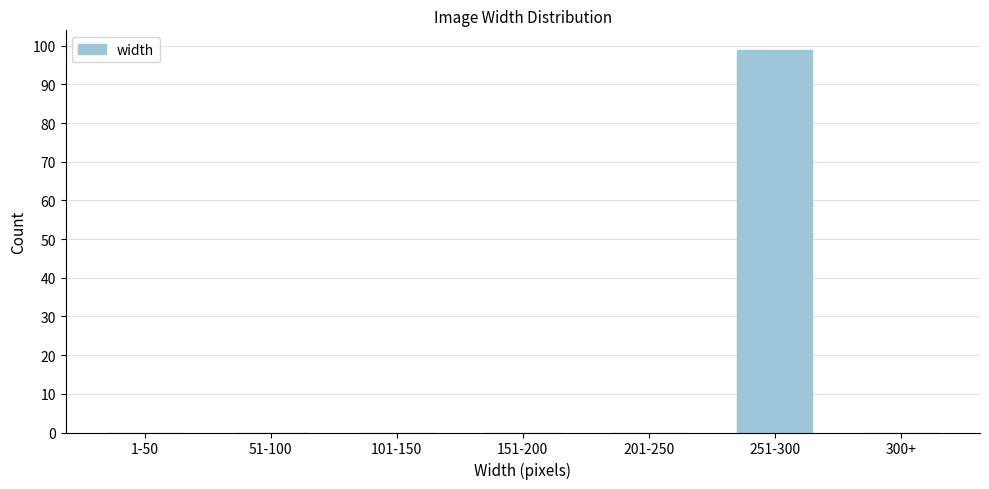

Reading left to right, what are all the values shown in this chart?

1-50=0	51-100=0	101-150=0	151-200=0	201-250=0	251-300=99	300+=0